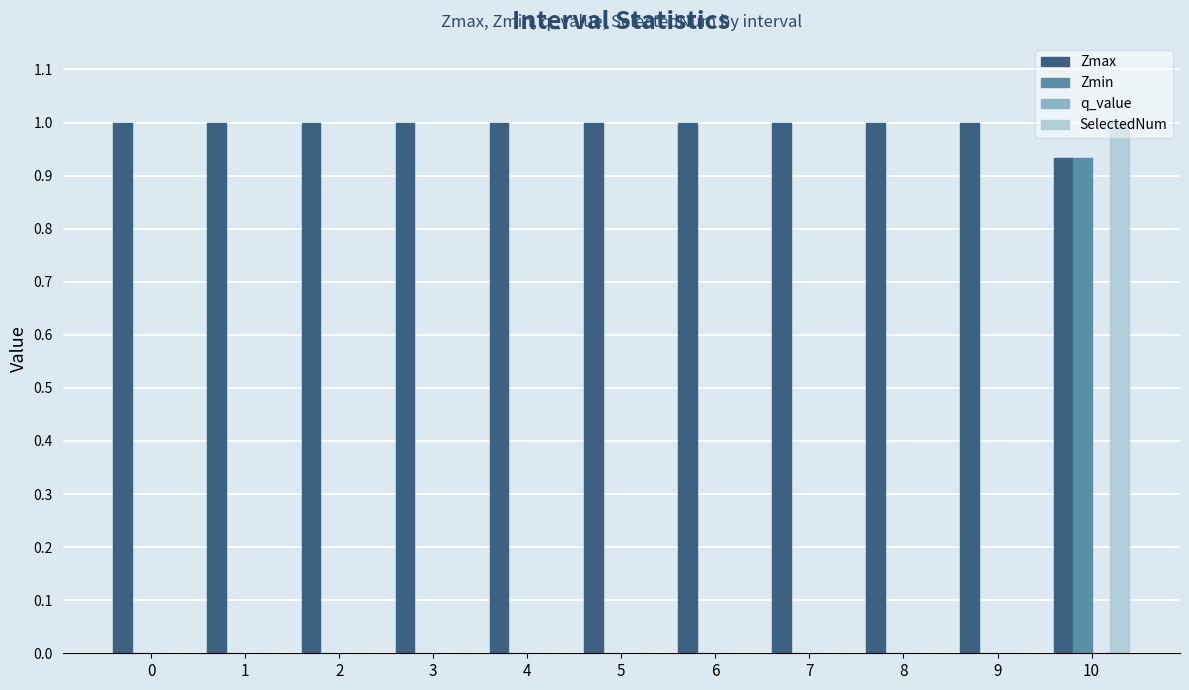

Between 1 and 10, which series saw the biggest shift?

SelectedNum